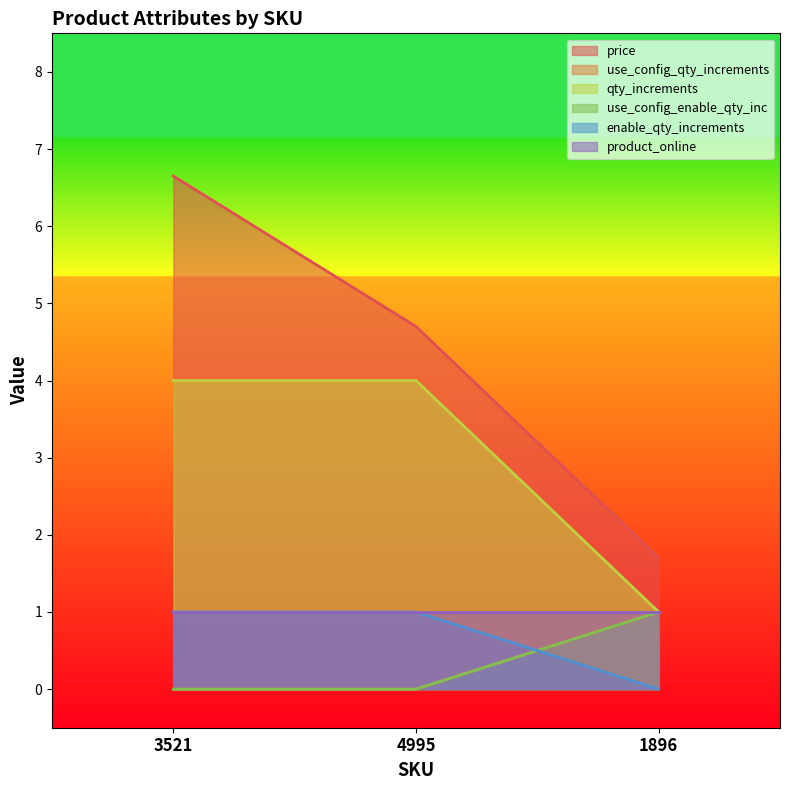

What is the maximum value shown in the chart?

6.7